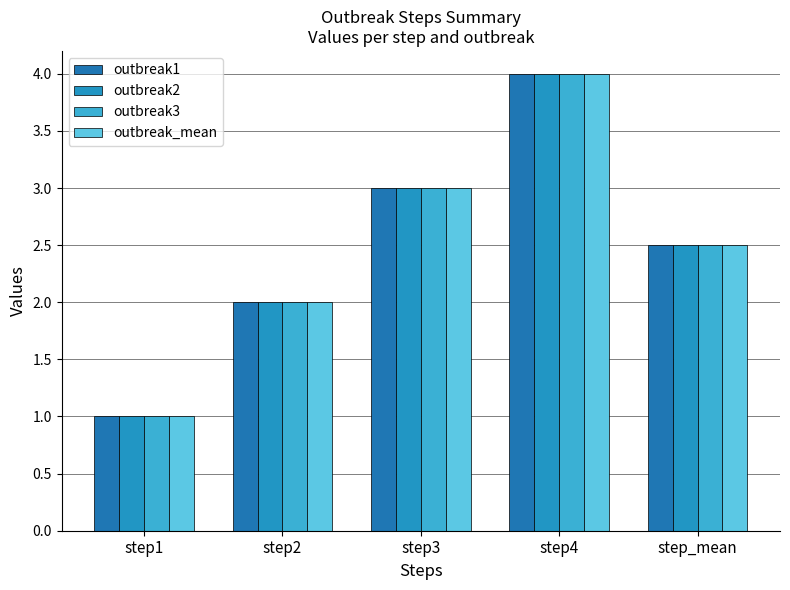

Rank the series at step_mean from lowest to highest value.

outbreak1, outbreak2, outbreak3, outbreak_mean